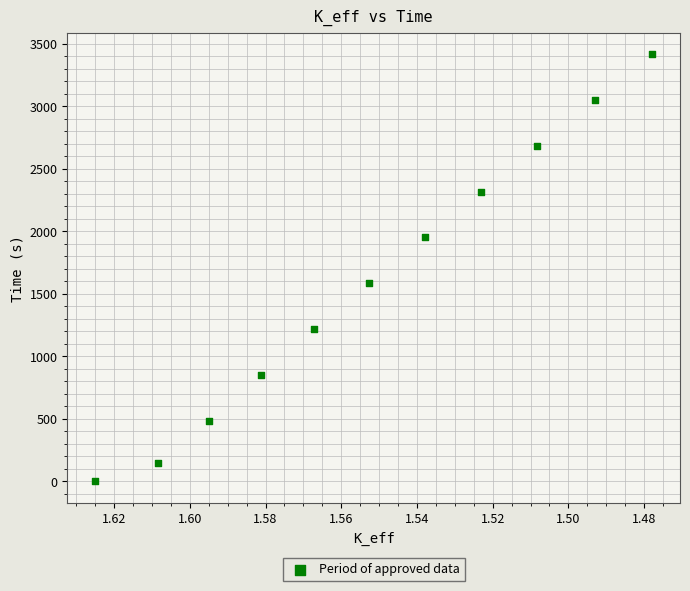

What Y value in the scatter plot is closest to 1708?

1583.3